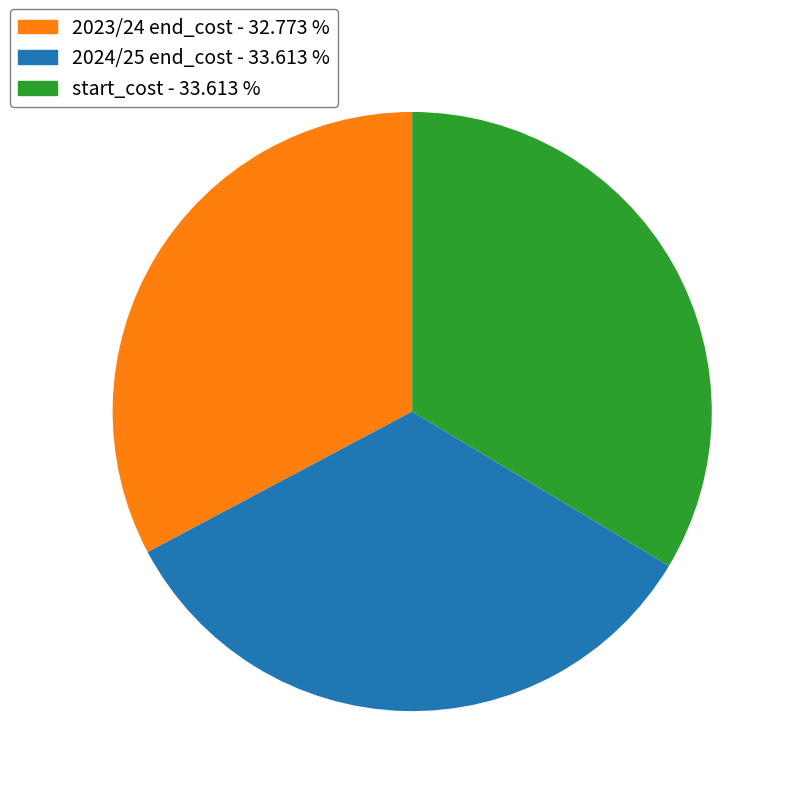

Between 2023/24 end_cost and start_cost, which is larger?

start_cost